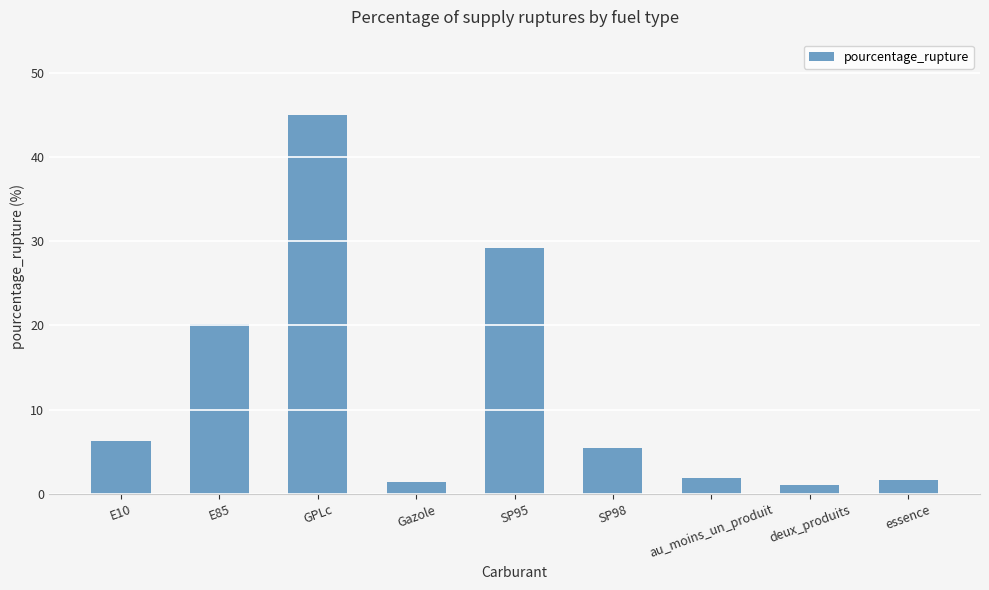

Is it true that the value at au_moins_un_produit is 1.9?

True